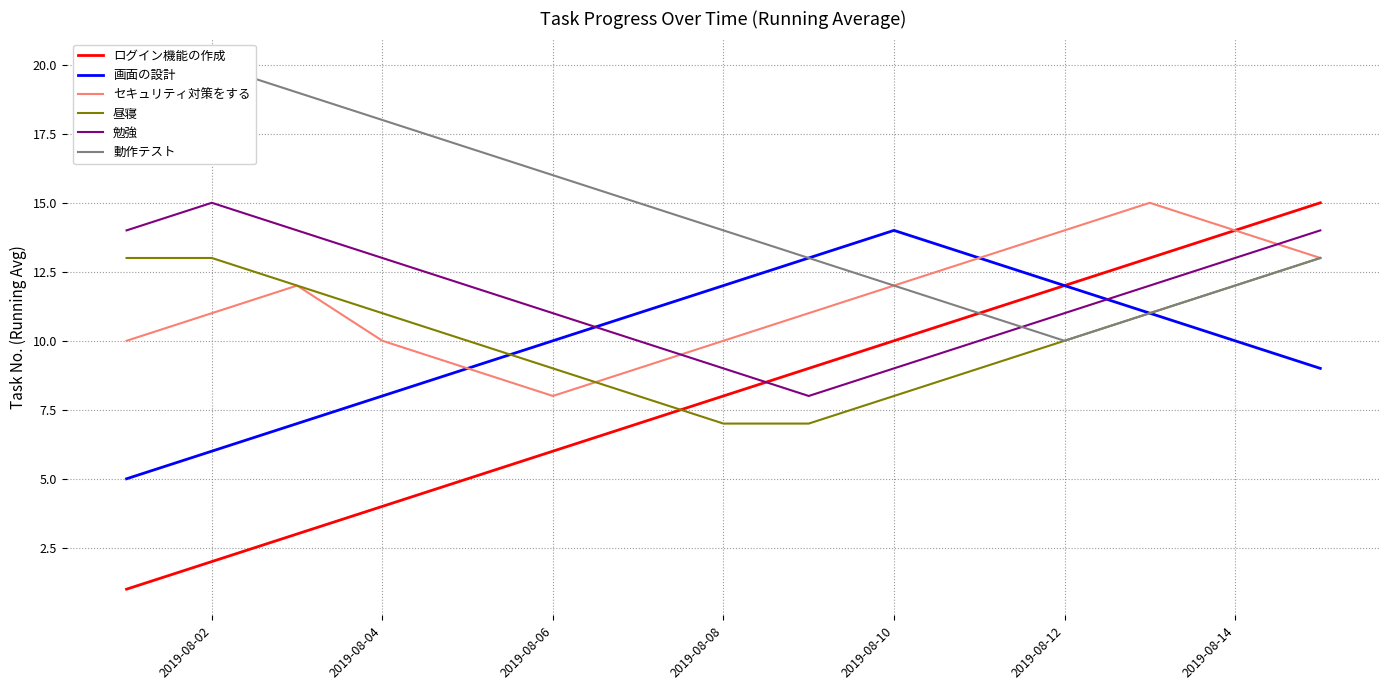

Is it true that 画面の設計 equals 8 at 2019-08-04?

True